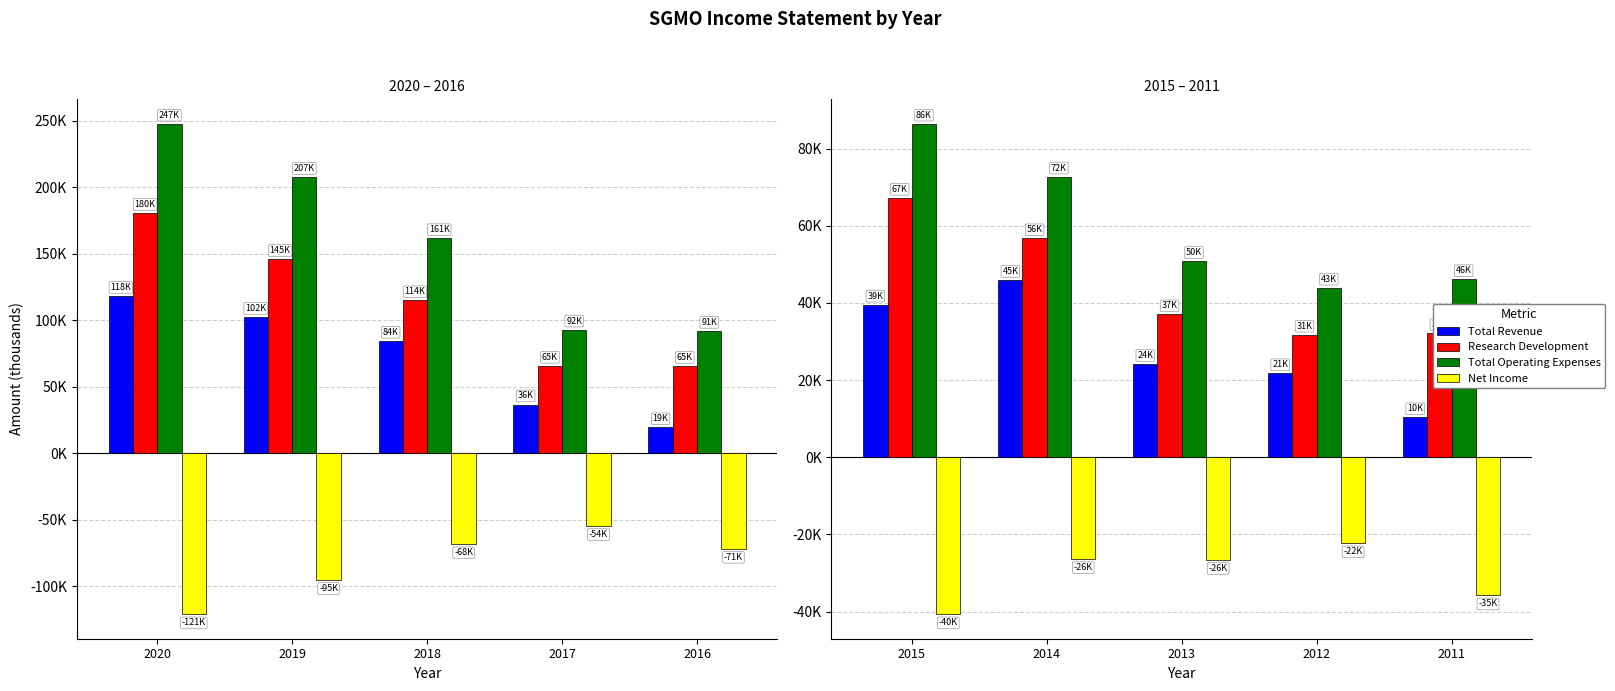

Where does the Research Development series first go above 37000?

2015